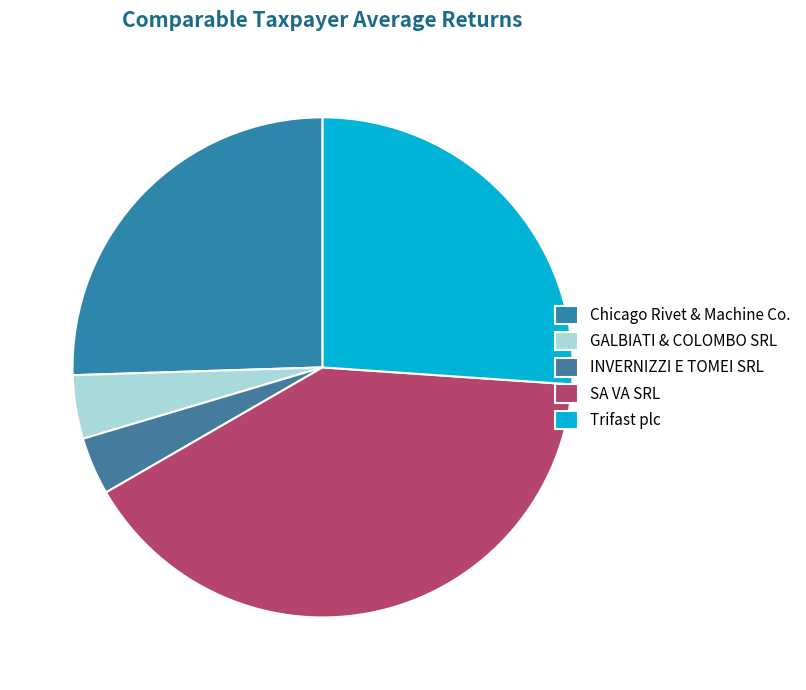

Is the sum of GALBIATI & COLOMBO SRL and Trifast plc greater than half?

No